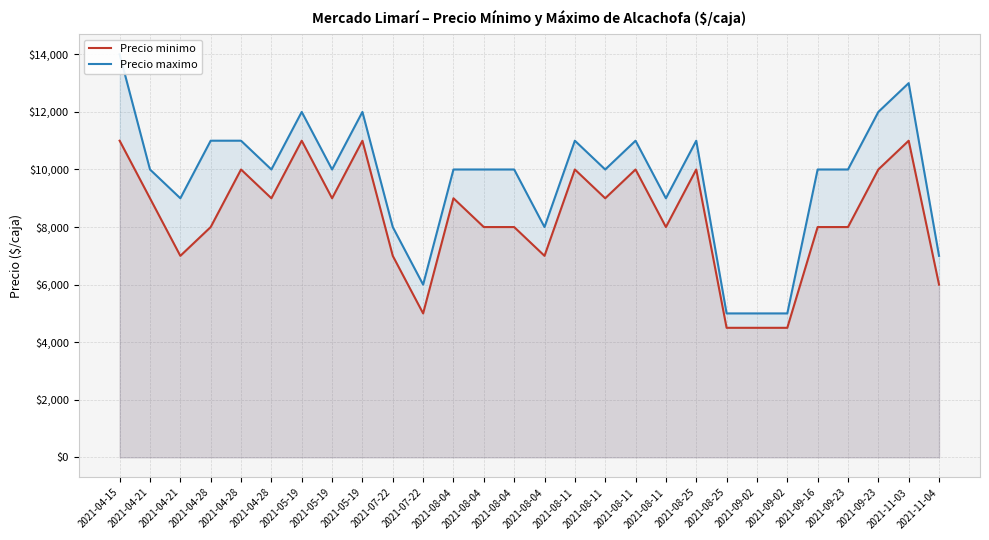

What is the total value across all series at 2021-08-25?

21000